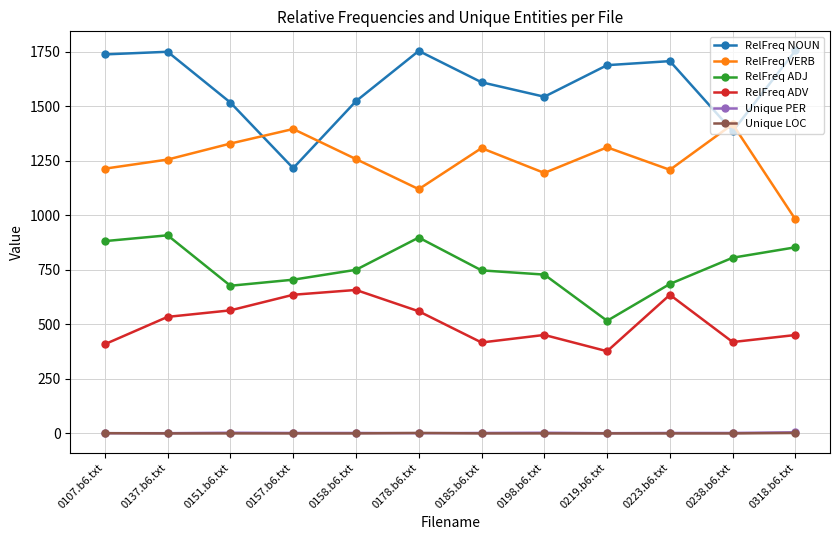

The value of RelFreq ADV at 0107.b6.txt is 408.7. True or false?

True